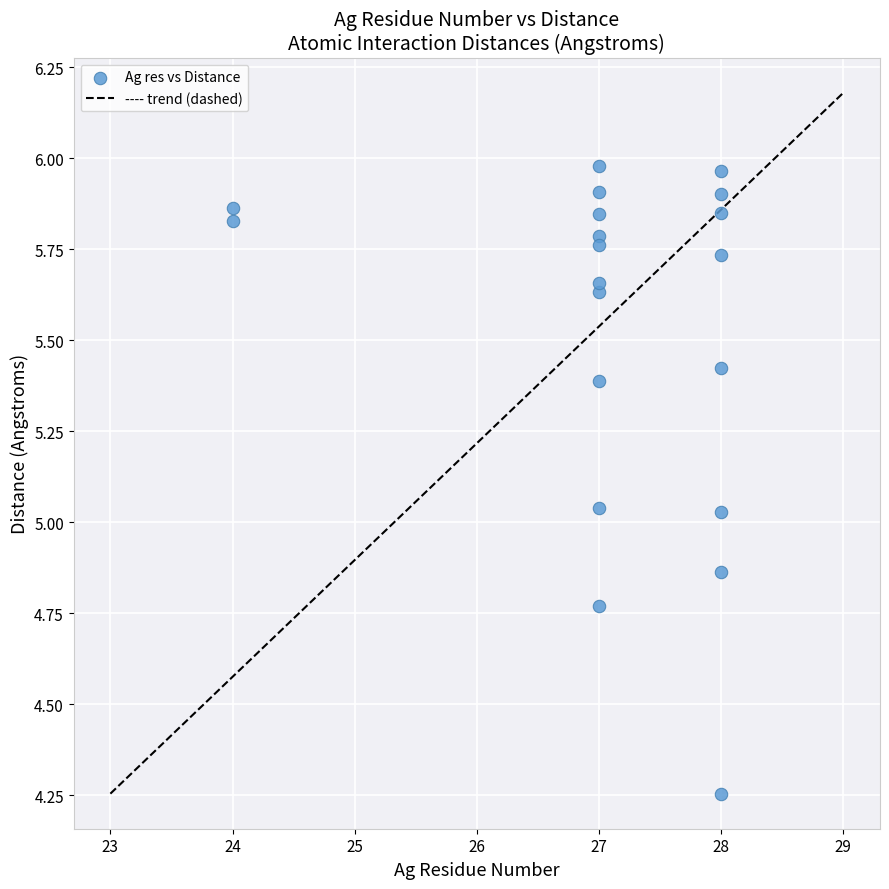

What is the range of X values (max minus min)?

4.0